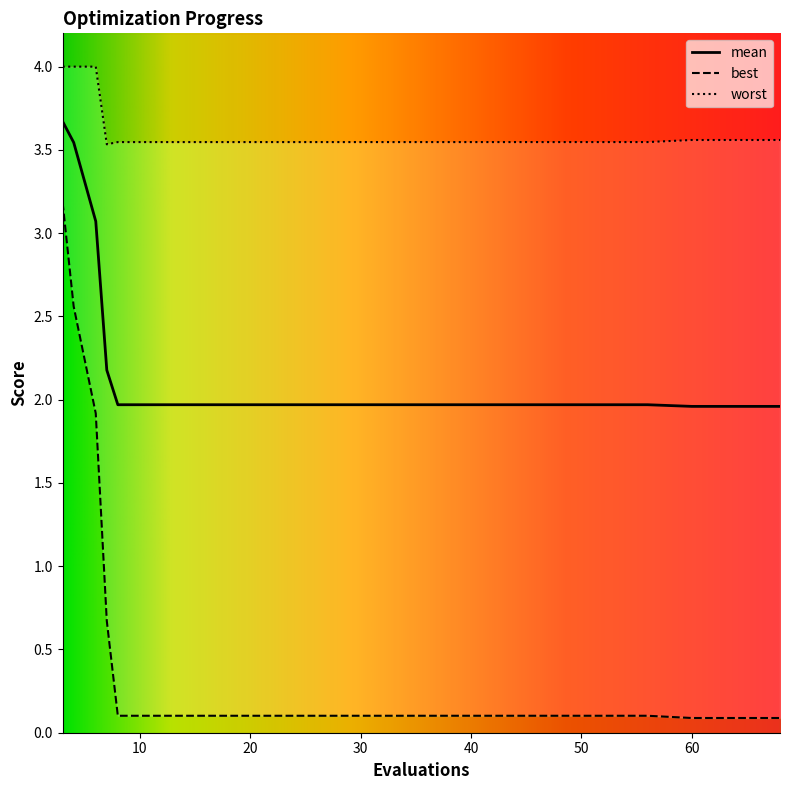

Is this an area chart (filled region under the line)?

No